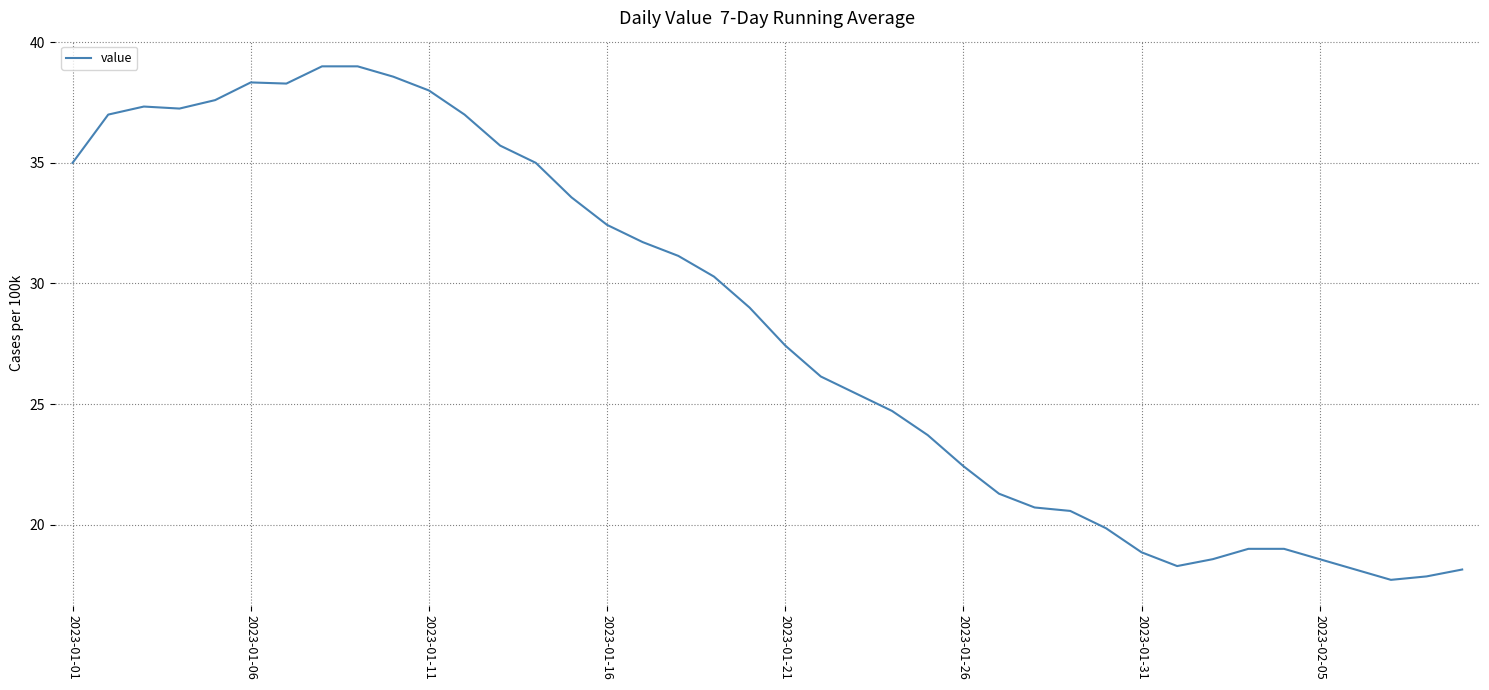

How many lines are shown in the chart?

1